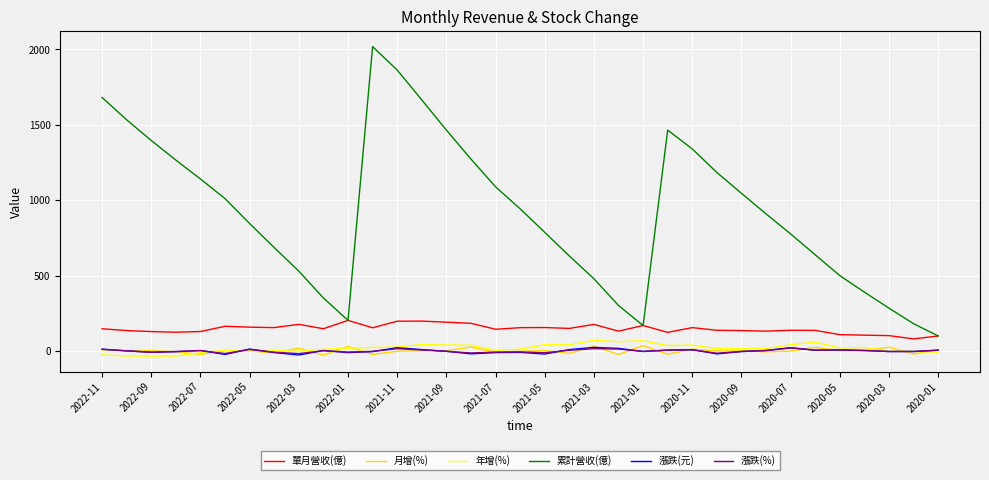

What is the greatest value displayed?

2018.0